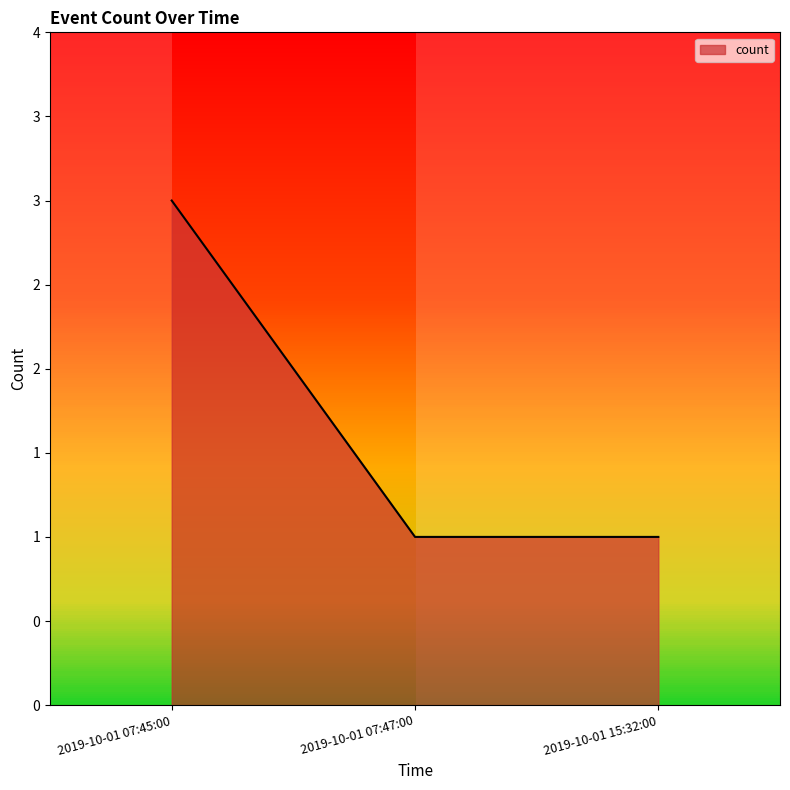

Does the chart have visible grid lines?

No